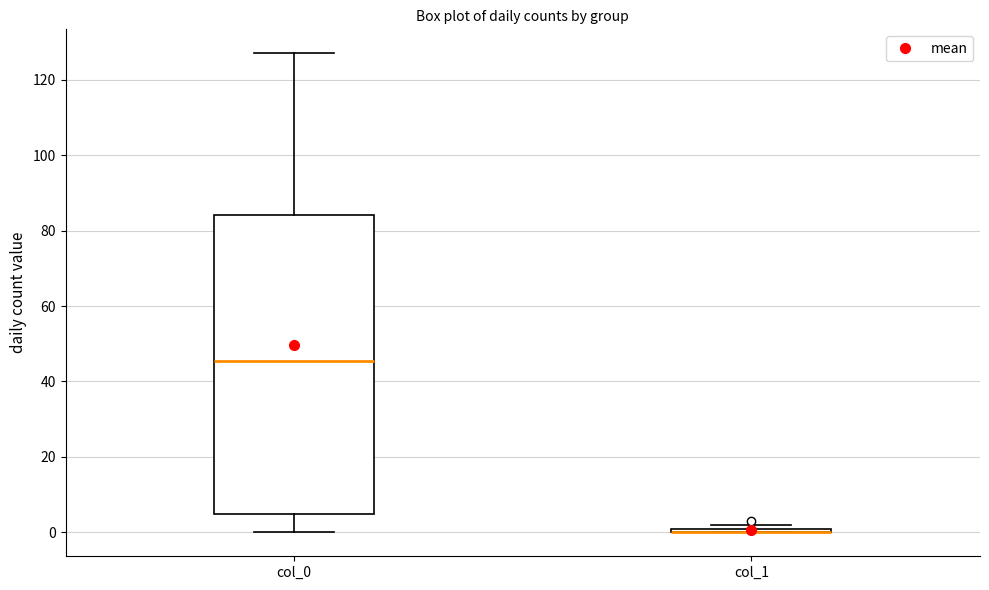

Which box is the tallest, from its lower edge to its upper edge?

col_0